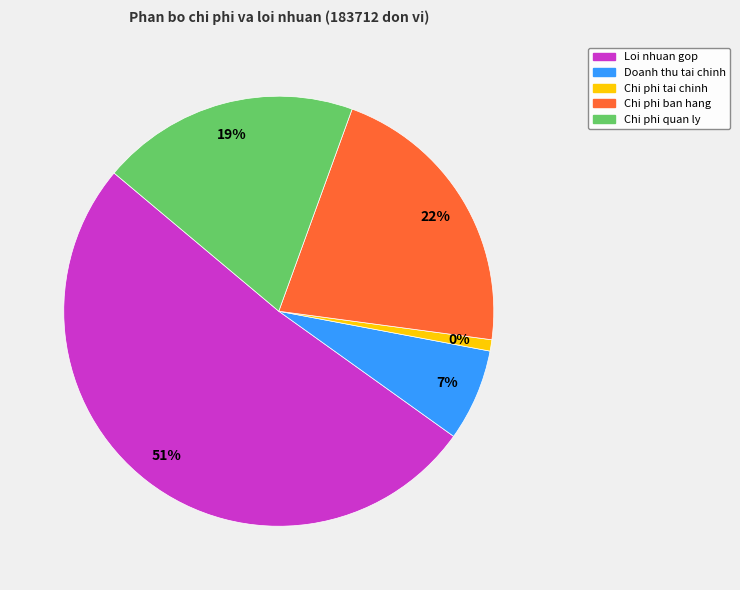

Rank the categories by value from lowest to highest.

Chi phi tai chinh, Doanh thu tai chinh, Chi phi quan ly, Chi phi ban hang, Loi nhuan gop